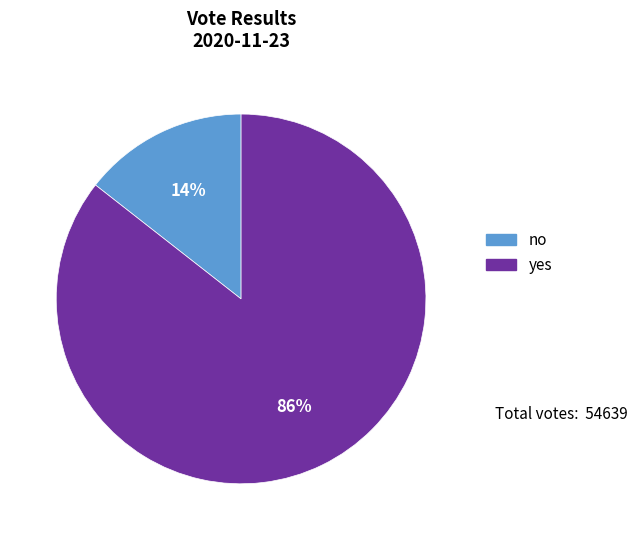

The yes slice represents 86% of the pie. True or false?

True